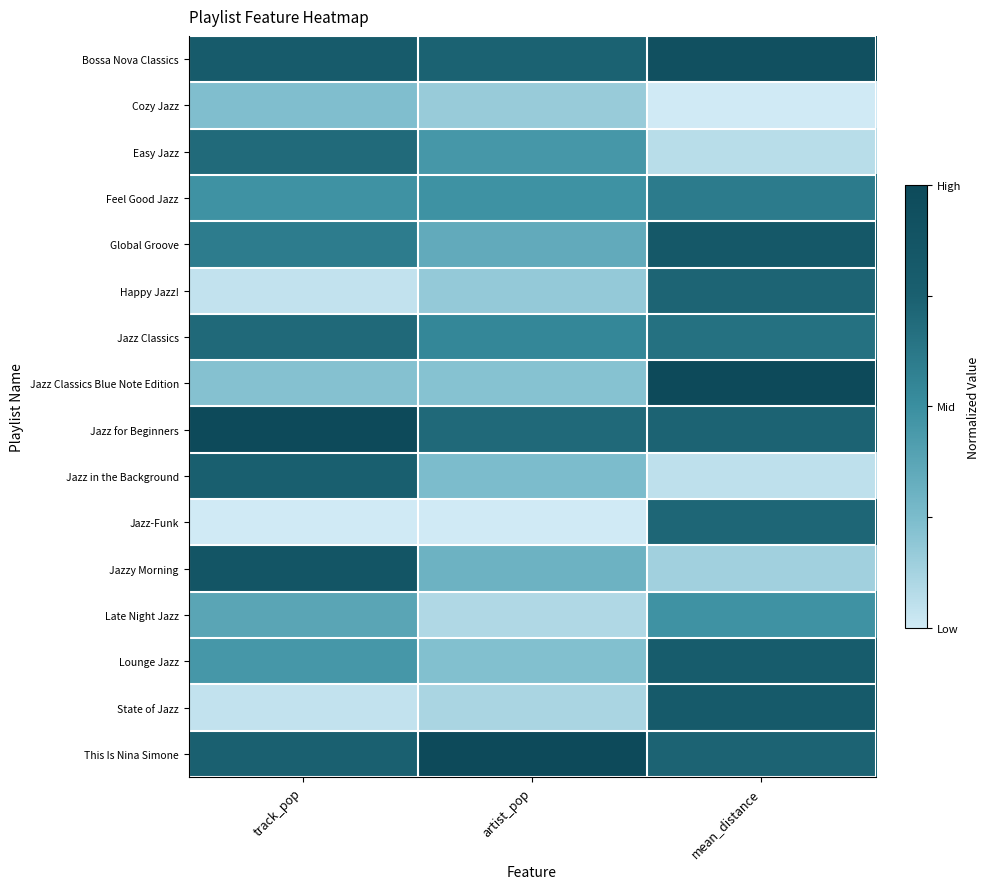

Reading left to right, transcribe all the data shown in this chart.

Bossa Nova Classics: track_pop=0.8	artist_pop=0.7	mean_distance=0.9
Cozy Jazz: track_pop=0.2	artist_pop=0.2	mean_distance=0.0
Easy Jazz: track_pop=0.7	artist_pop=0.5	mean_distance=0.1
Feel Good Jazz: track_pop=0.5	artist_pop=0.5	mean_distance=0.6
Global Groove: track_pop=0.6	artist_pop=0.3	mean_distance=0.8
Happy Jazz!: track_pop=0.0	artist_pop=0.2	mean_distance=0.7
Jazz Classics: track_pop=0.7	artist_pop=0.5	mean_distance=0.7
Jazz Classics Blue Note Edition: track_pop=0.2	artist_pop=0.2	mean_distance=1.0
Jazz for Beginners: track_pop=1.0	artist_pop=0.7	mean_distance=0.7
Jazz in the Background: track_pop=0.8	artist_pop=0.2	mean_distance=0.1
Jazz-Funk: track_pop=0.0	artist_pop=0.0	mean_distance=0.7
Jazzy Morning: track_pop=0.9	artist_pop=0.3	mean_distance=0.1
Late Night Jazz: track_pop=0.4	artist_pop=0.1	mean_distance=0.5
Lounge Jazz: track_pop=0.5	artist_pop=0.2	mean_distance=0.8
State of Jazz: track_pop=0.0	artist_pop=0.1	mean_distance=0.8
This Is Nina Simone: track_pop=0.7	artist_pop=1.0	mean_distance=0.7